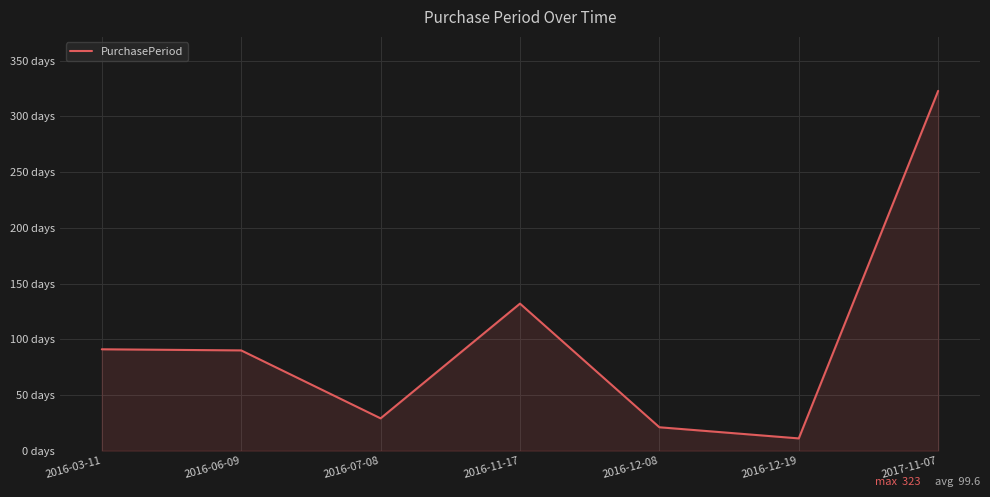

Where is the data nearest to the value 167?

2016-11-17